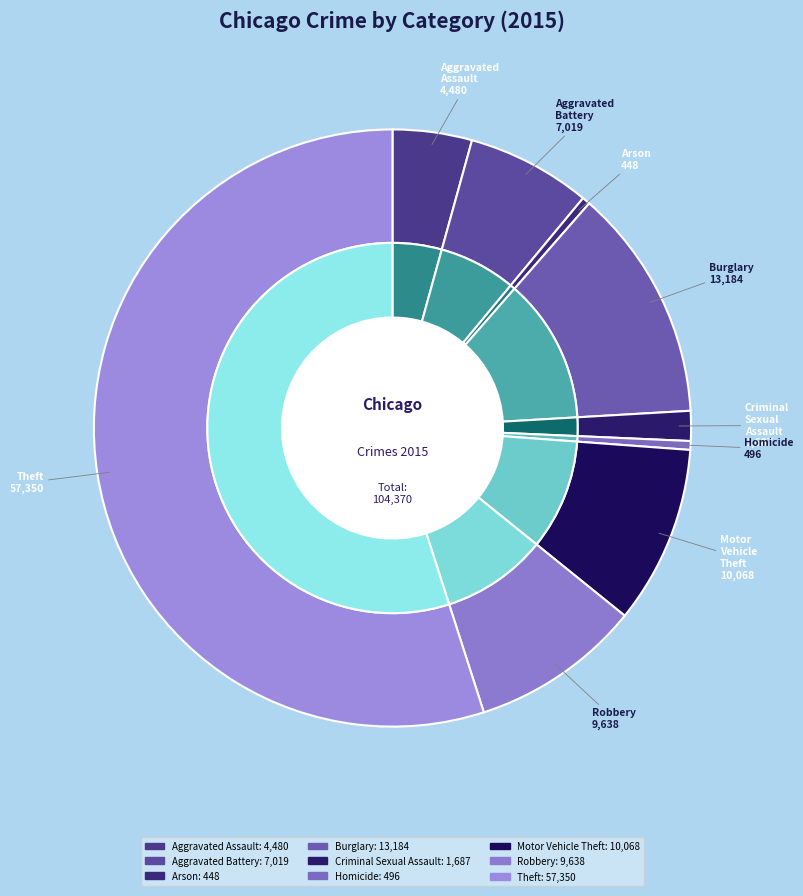

The Robbery slice represents 9% of the pie. True or false?

True